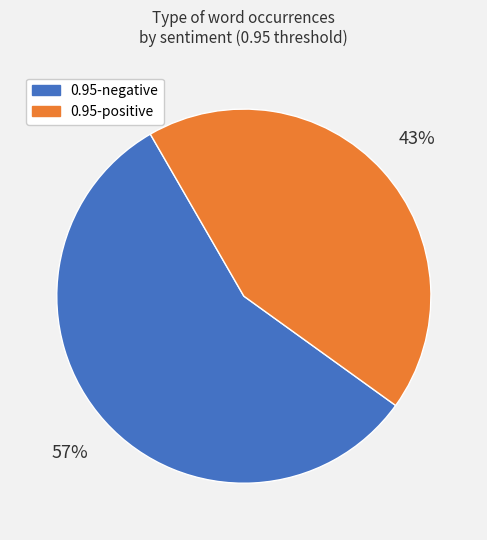

What is the largest slice in the pie chart?

0.95-negative